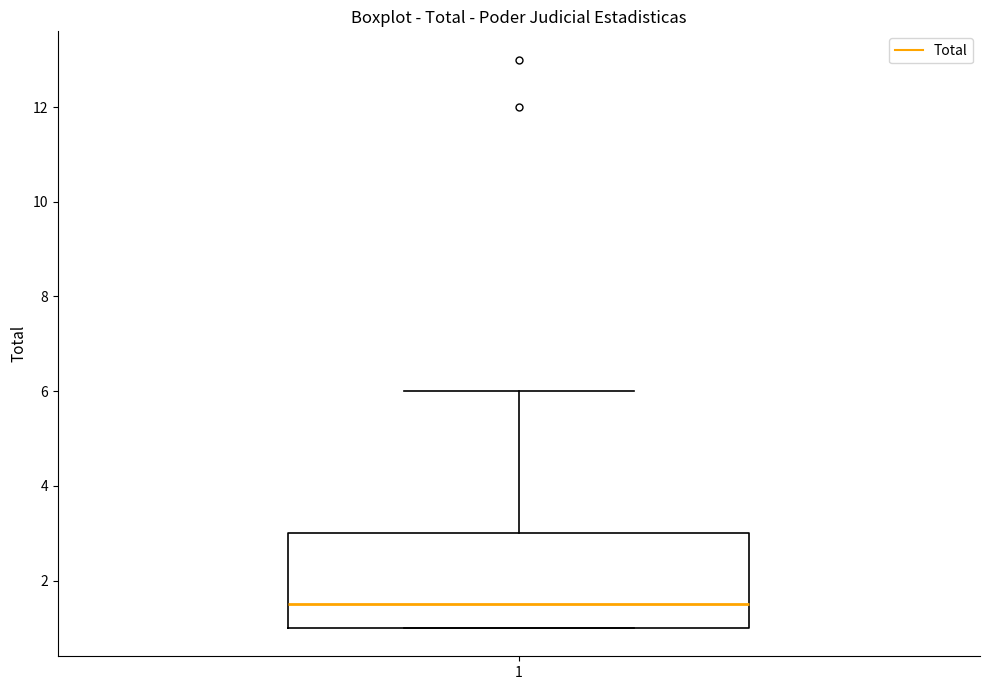

Read this box plot against the y-axis: the position of the median line, the range covered by the box, and the ends of both whiskers. The values are not printed on the chart, so give them approximately, as read against the axis.

median 1.6, box 1.0 to 3.0, whiskers 1.0 to 6.0